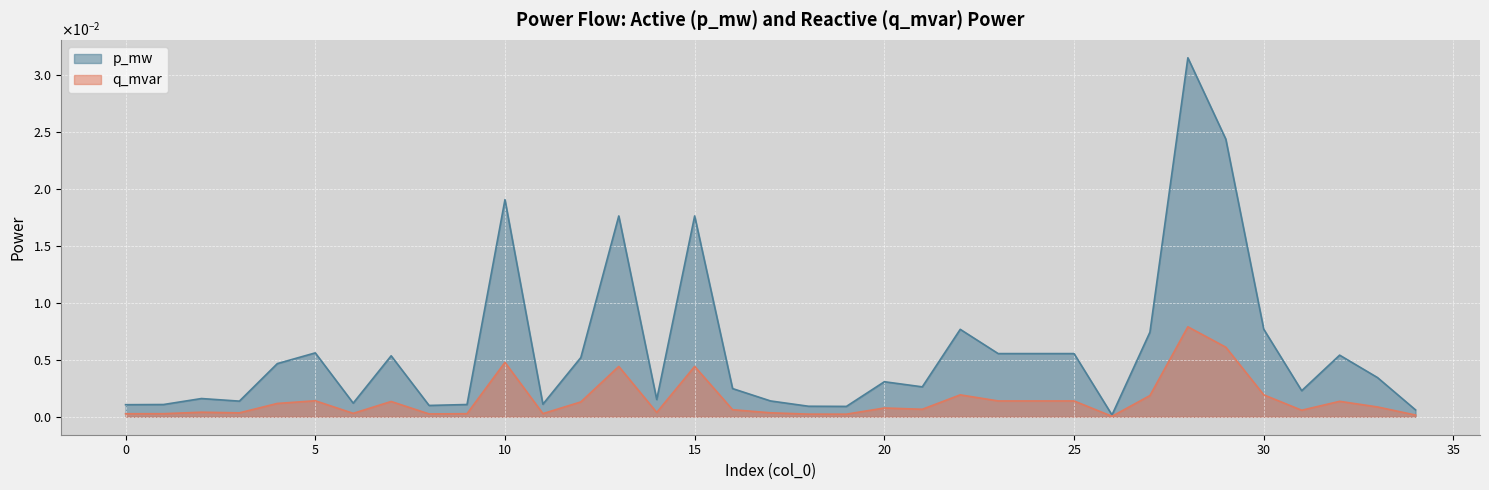

Between 32 and 29, which is larger?

29